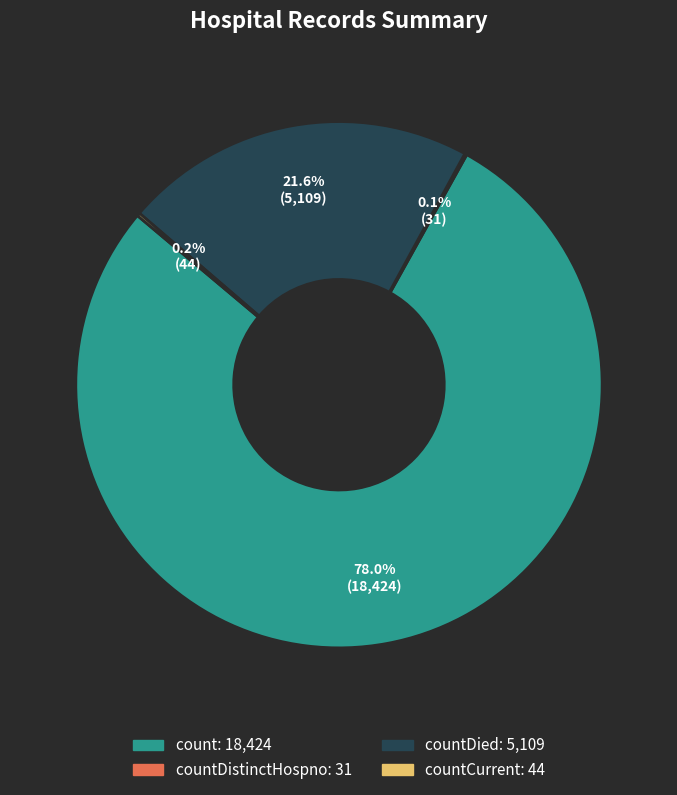

Does any single category account for the majority?

Yes